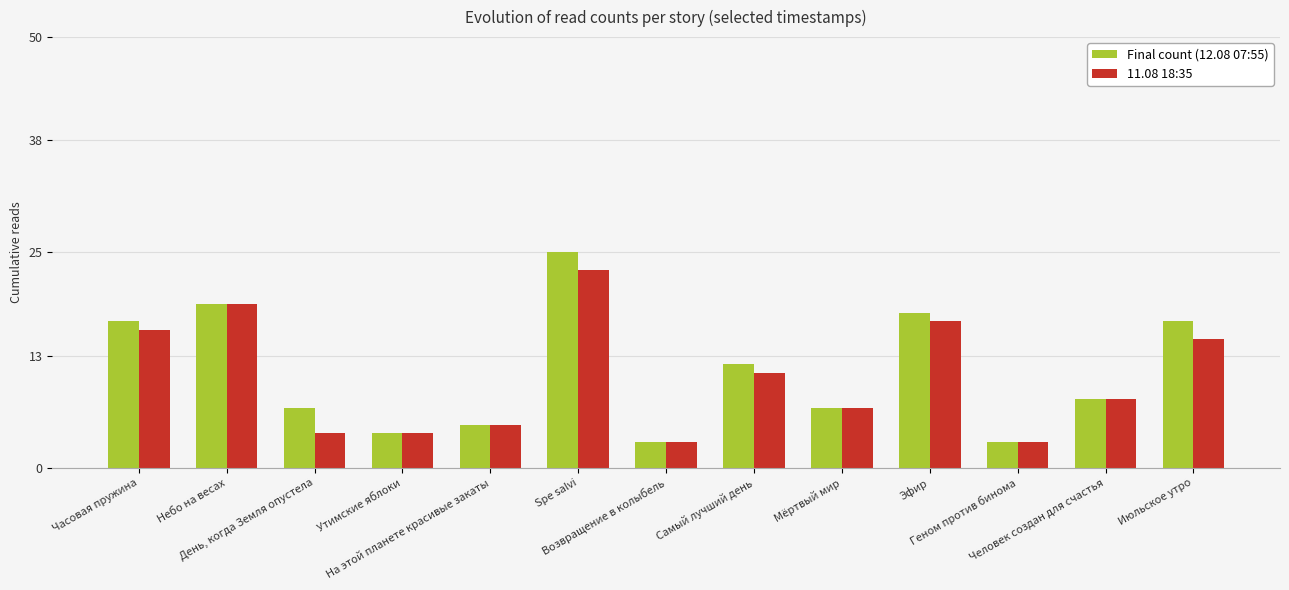

What is the difference between the maximum and minimum values in the Final count (12.08 07:55) series?

22